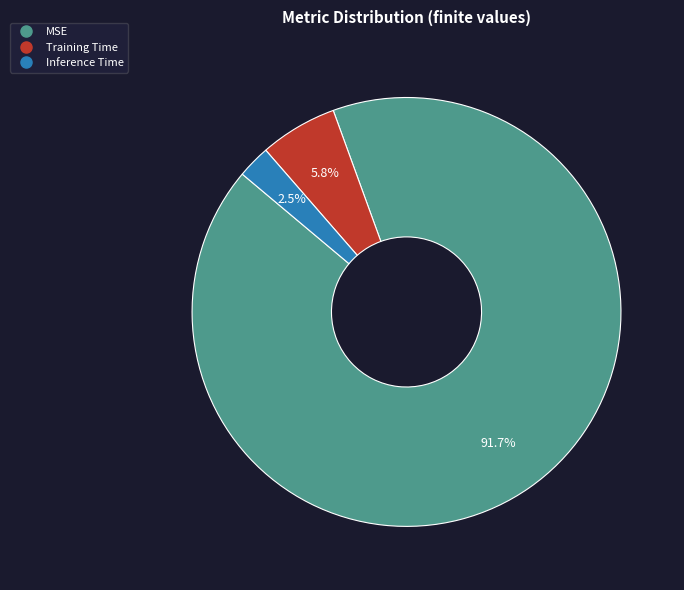

Which category has the smallest portion of the pie?

Inference Time